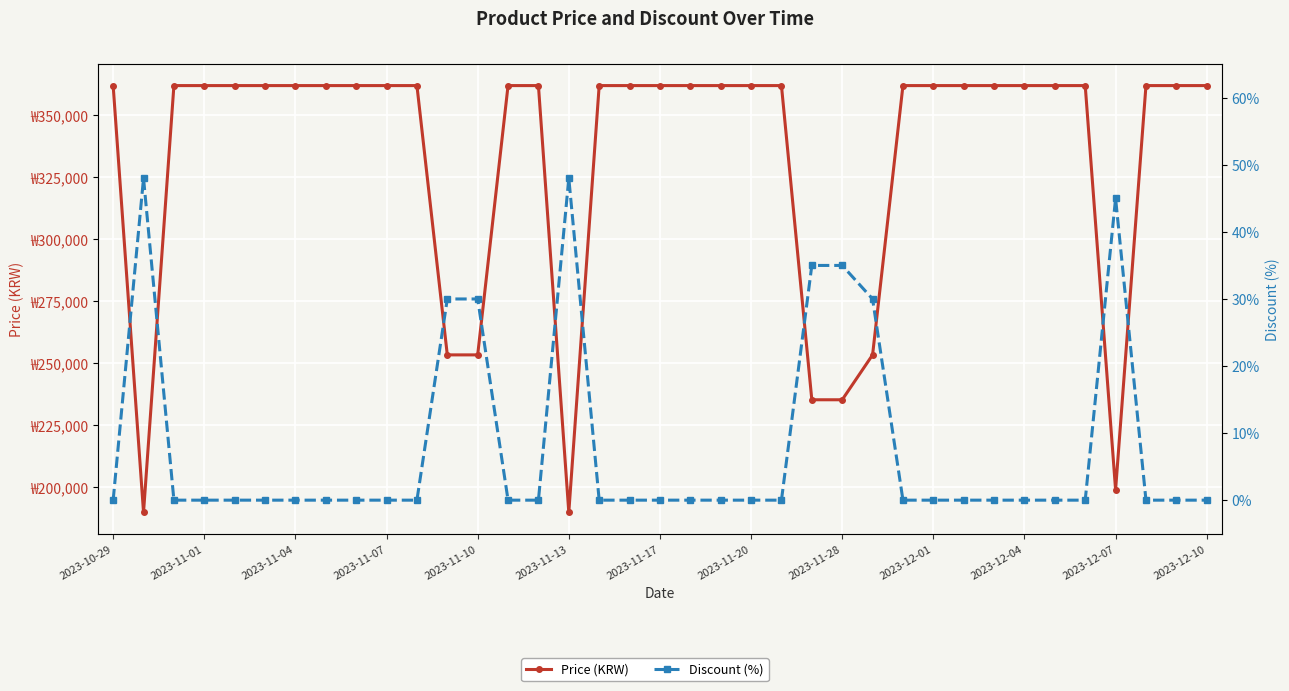

True or false: Discount (%) and Price (KRW) cross at least once.

False